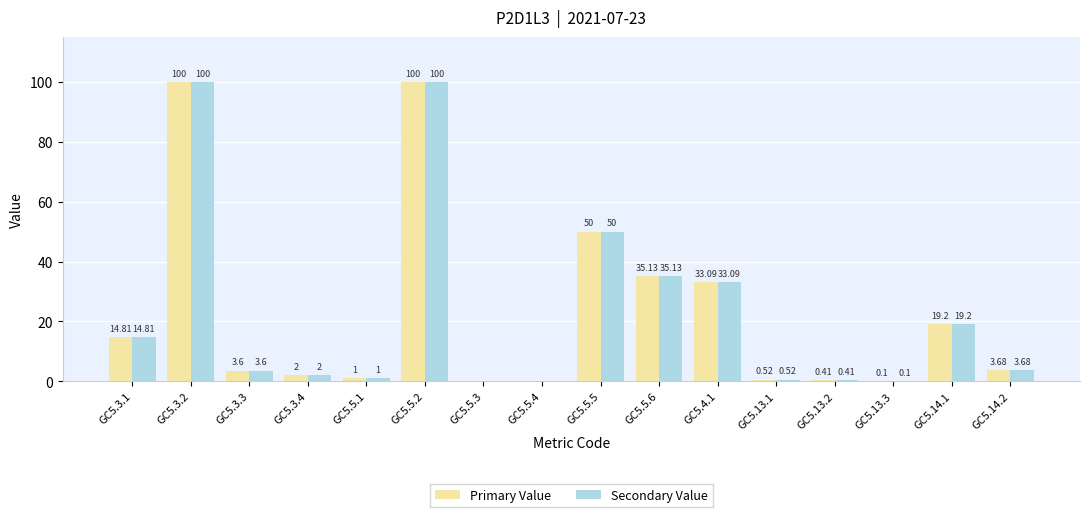

What is the total value across all series at GC5.3.1?

29.6